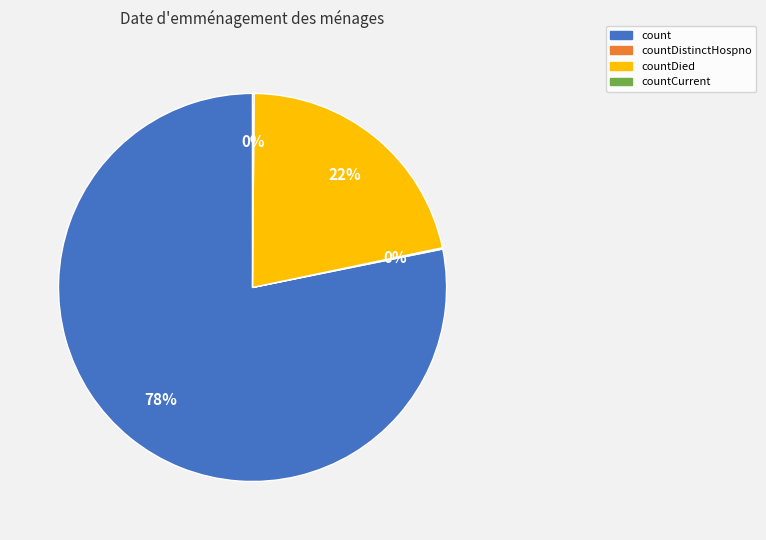

To the nearest percent, what is the average slice percentage?

25%